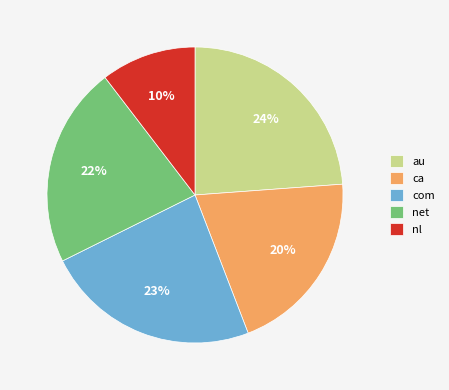

Approximately how many times larger is the value at ca compared to com?

0.9